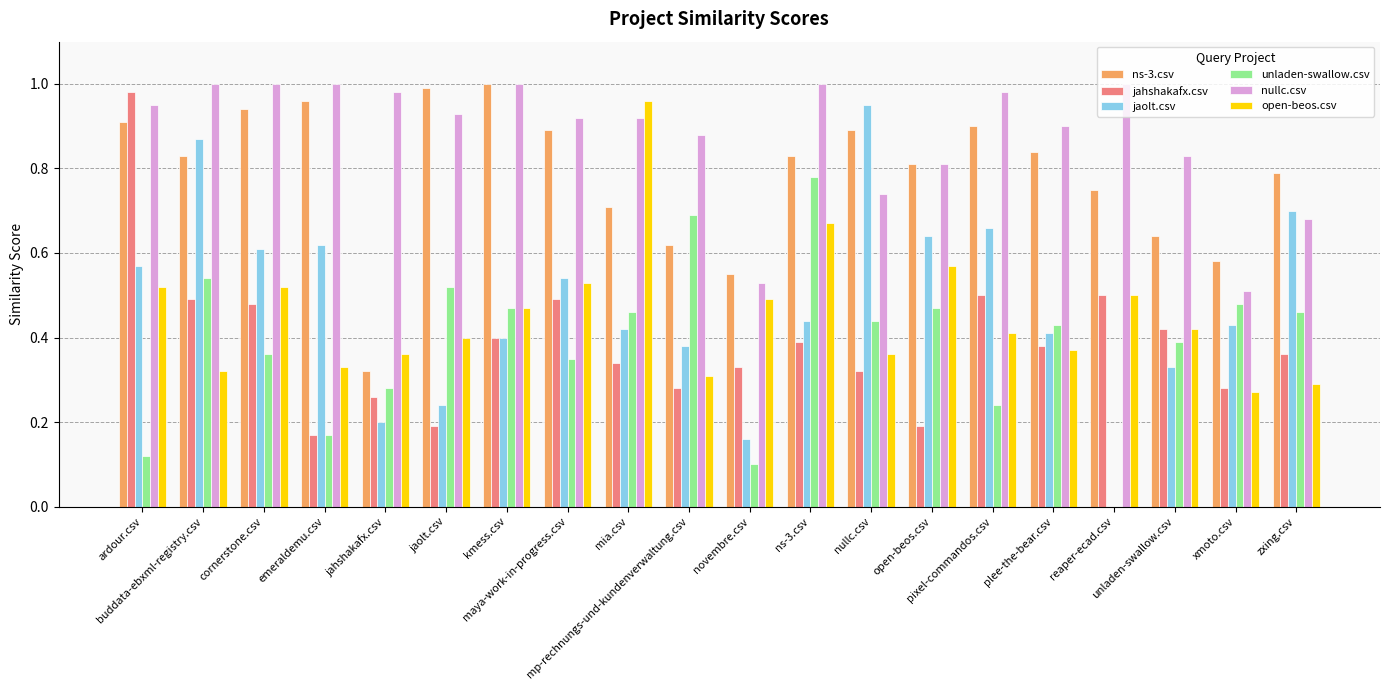

What is the difference between the highest and lowest values at open-beos.csv?

0.6